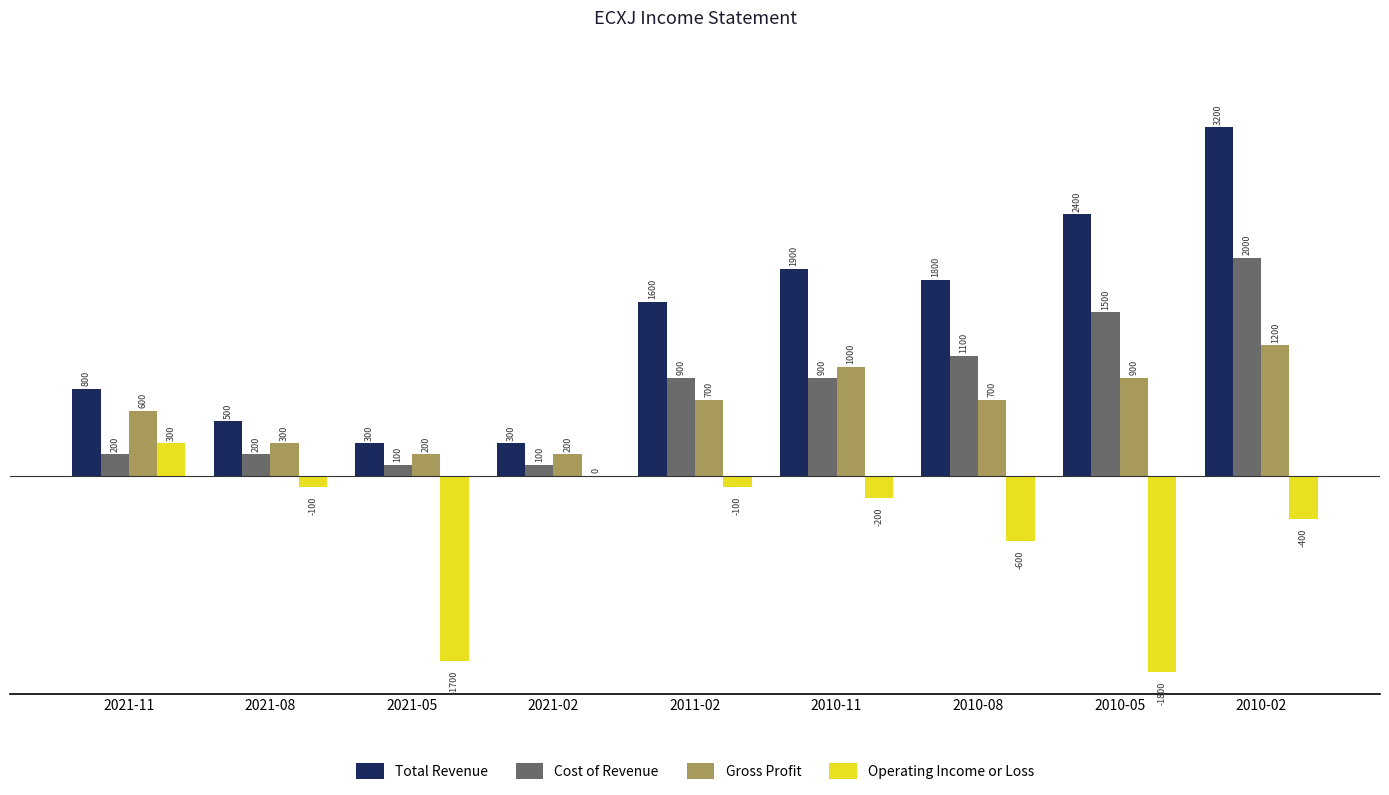

How many groups of bars are there?

9